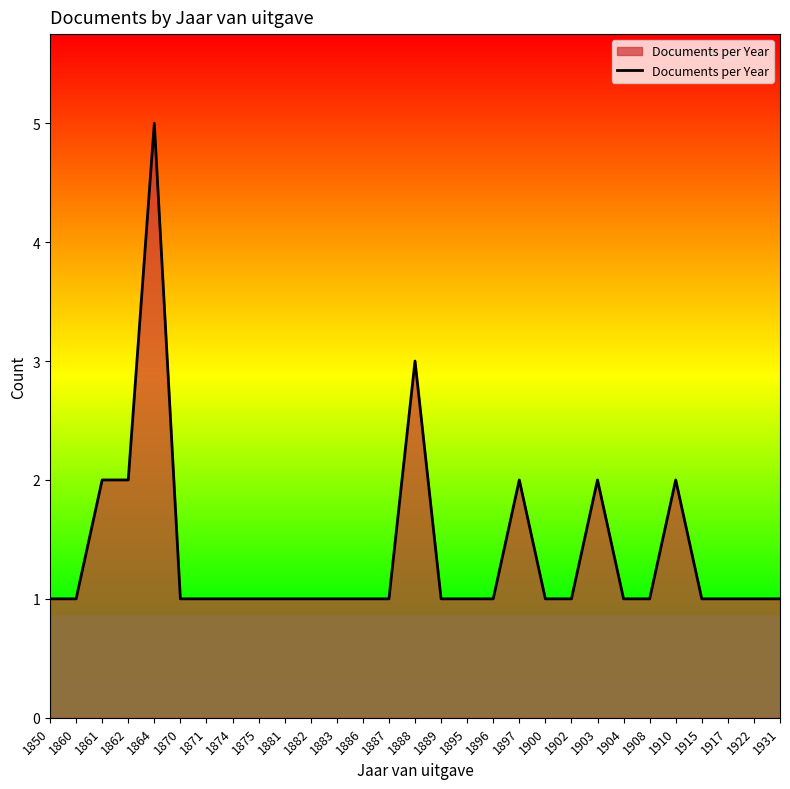

Approximately how many times larger is the value at 1910 compared to 1897?

1.0